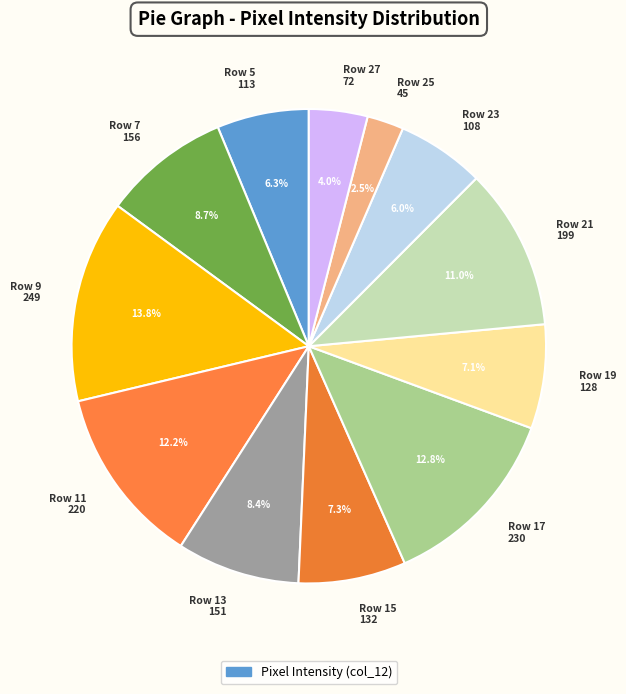

Is there any slice that represents more than half of the pie?

No